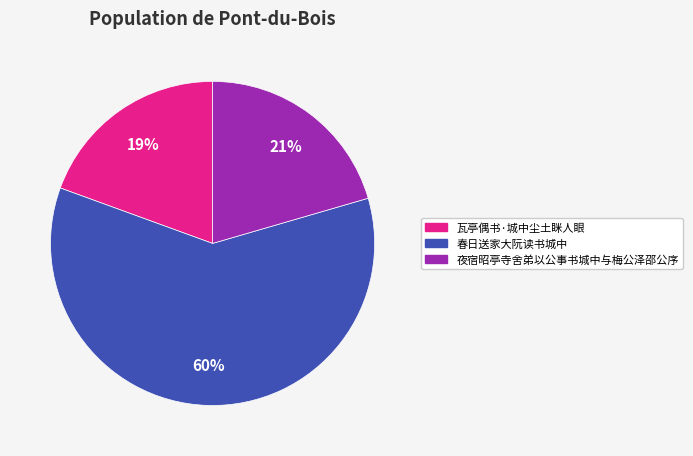

To the nearest percent, what is the difference between the 瓦亭偶书·城中尘土眯人眼 and 春日送家大阮读书城中 slice percentages?

41%